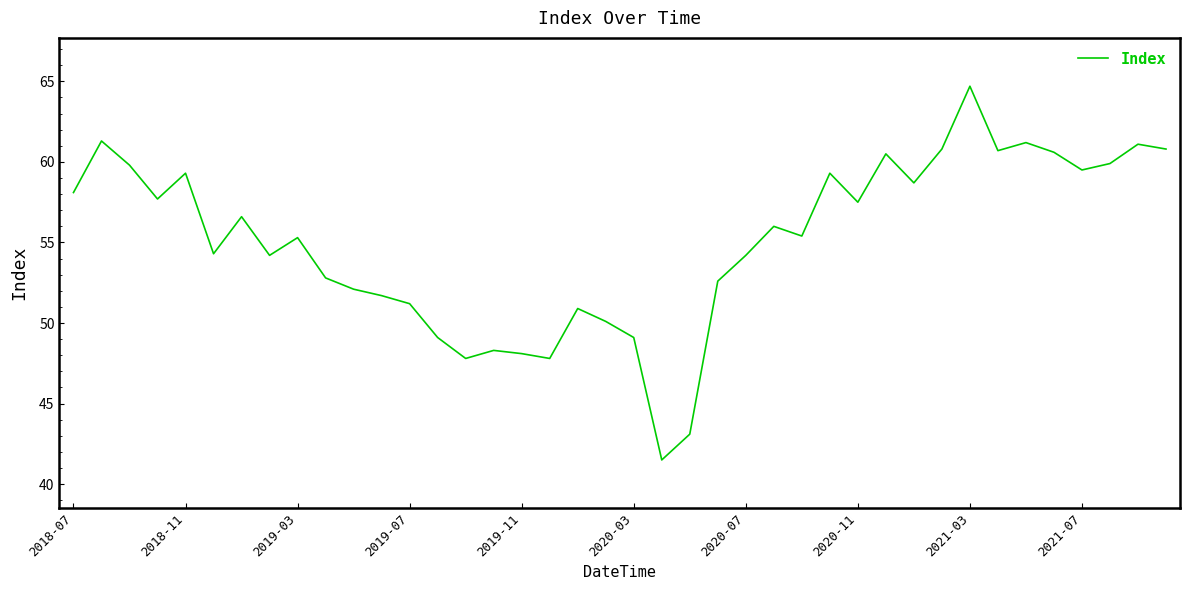

What is the maximum value shown in the chart?

64.7